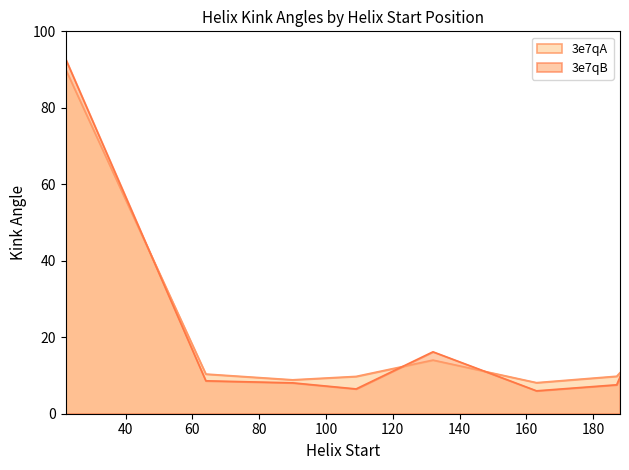

What is the maximum value for 3e7qA?

90.1